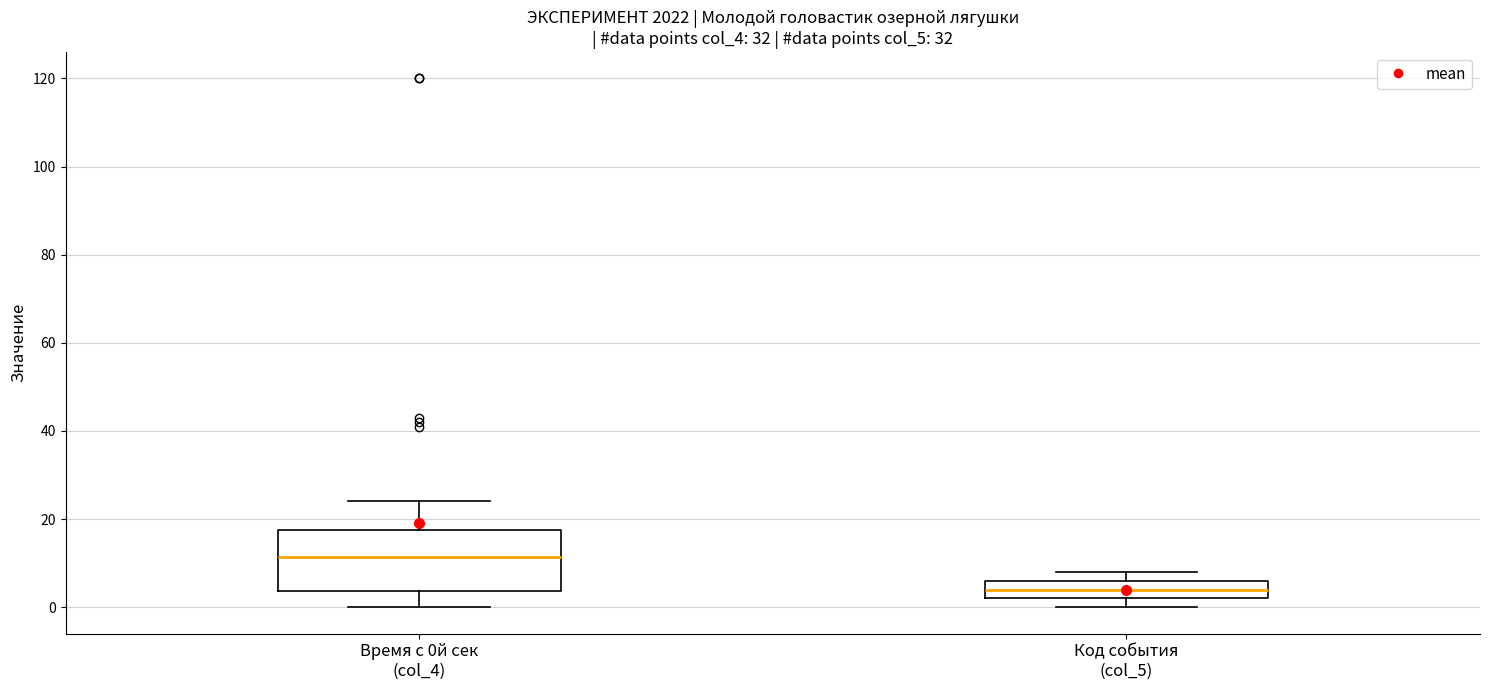

Where does the upper whisker of the box for Время с 0й сек (col_4) end on the y-axis? The values are not printed on the chart, so give them approximately, as read against the axis.

24